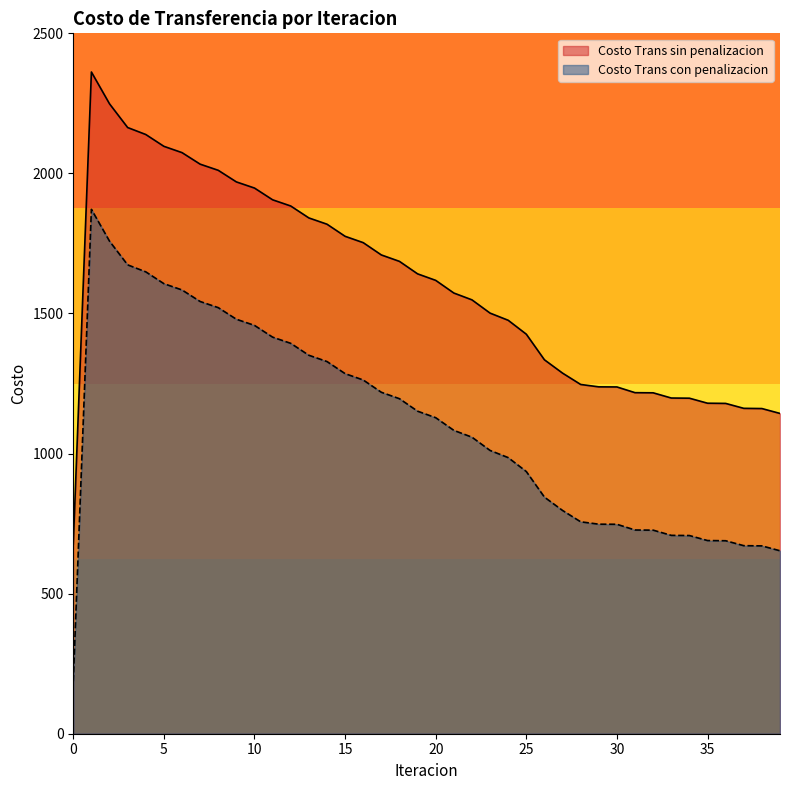

Reading left to right, what are all the values shown in this chart?

Costo Trans sin penalizacion: 0=677.4	1=2362.0	2=2248.3	3=2163.8	4=2138.9	5=2096.7	6=2074.2	7=2033.0	8=2011.1	9=1969.7	10=1947.7	11=1905.8	12=1883.7	13=1841.1	14=1818.7	15=1775.5	16=1752.9	17=1709.0	18=1686.0	19=1641.5	20=1618.2	21=1573.1	22=1548.7	23=1501.4	24=1475.8	25=1426.1	26=1334.7	27=1287.1	28=1246.6	29=1238.1	30=1237.8	31=1217.4	32=1216.9	33=1198.3	34=1197.6	35=1179.7	36=1179.0	37=1161.5	38=1160.7	39=1143.2
Costo Trans con penalizacion: 0=187.2	1=1871.7	2=1758.1	3=1673.6	4=1648.7	5=1606.5	6=1584.0	7=1542.8	8=1520.9	9=1479.5	10=1457.5	11=1415.6	12=1393.5	13=1350.9	14=1328.5	15=1285.3	16=1262.6	17=1218.8	18=1195.8	19=1151.3	20=1128.0	21=1082.9	22=1058.5	23=1011.1	24=985.6	25=935.9	26=844.5	27=796.9	28=756.4	29=747.9	30=747.6	31=727.1	32=726.7	33=708.0	34=707.4	35=689.5	36=688.8	37=671.2	38=670.5	39=653.0